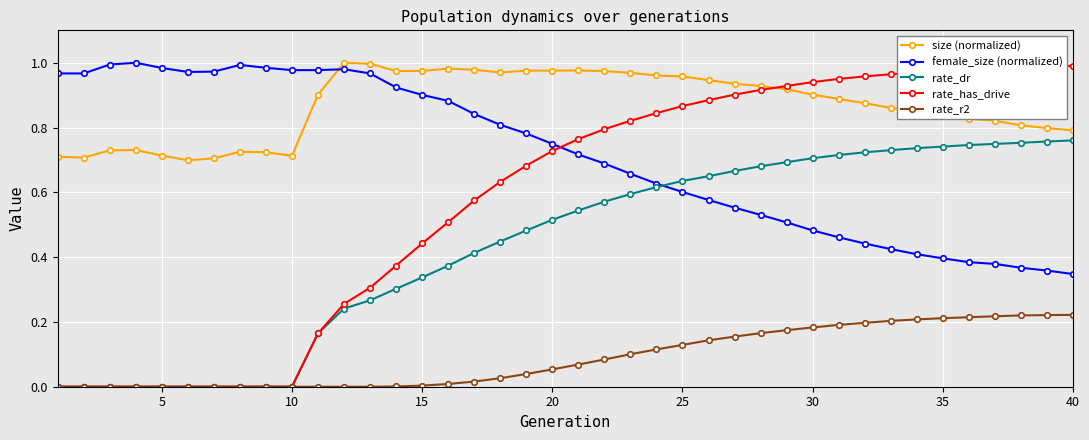

Which series has the largest range (max minus min)?

rate_has_drive